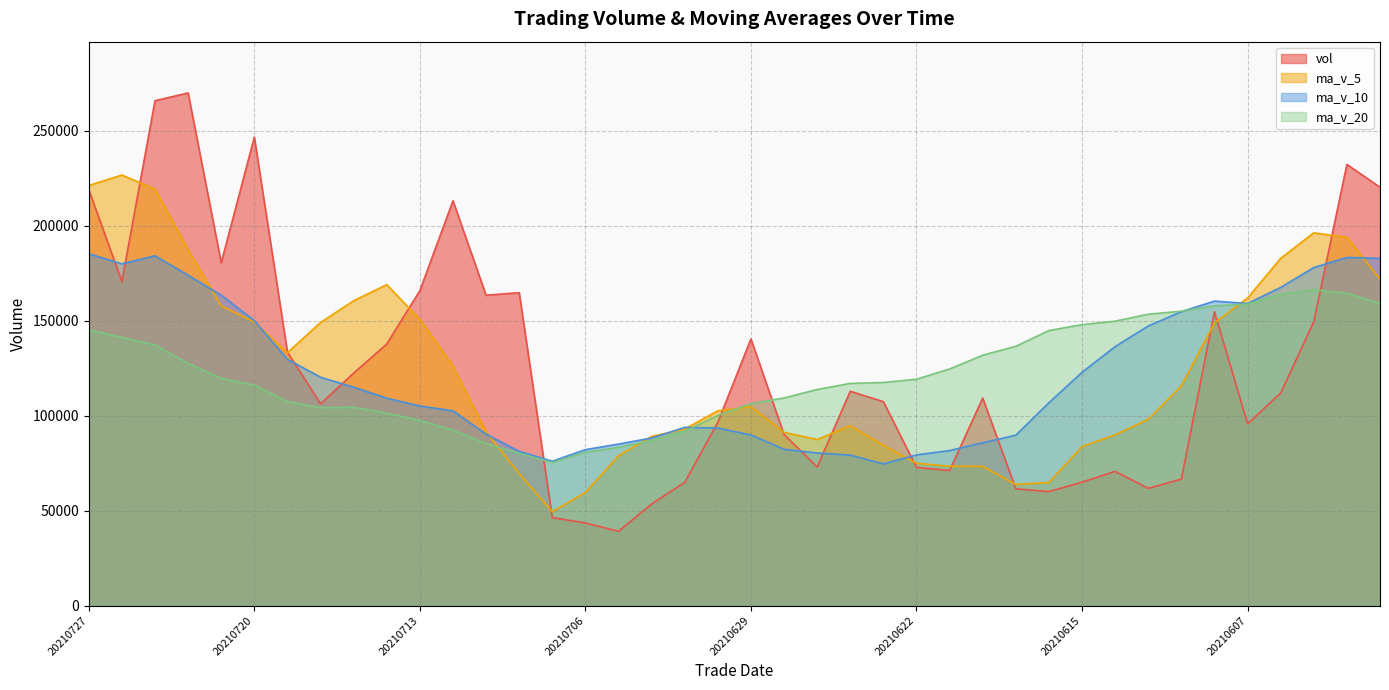

Reading left to right, transcribe all the data shown in this chart.

vol: 219027.3	170615.8	265867.1	269961.6	180507.8	246679.7	133469.7	106237.2	122427.3	137710.4	165857.2	213172.6	163414.8	164786.3	46318.4	43491.2	39096.4	53501.8	64860.1	96521.7	140421.2	90055.7	72983.9	112839.0	107370.3	72743.6	71133.9	109288.3	61467.9	60021.0	64997.2	70646.8	61717.0	66581.3	154714.1	95695.5	111934.1	149449.3	232322.6	220284.7
ma_v_5: 221195.9	226726.4	219297.2	187371.2	157864.4	149304.9	133140.4	149081.0	160516.5	168988.2	150709.9	126236.7	91421.4	69438.8	49453.6	59494.3	78880.3	89072.1	92968.5	102564.3	104734.0	91198.5	87414.1	94675.0	84400.8	74930.9	73381.7	73284.2	63770.0	64792.7	83731.3	89870.9	98128.4	115674.9	148823.1	161937.2	182853.0	196287.9	193866.8	171854.1
ma_v_10: 185250.4	179933.4	184189.1	173943.8	163426.3	150007.4	129688.5	120251.2	114977.6	109220.9	105102.1	102558.5	90246.8	81203.7	76009.0	82114.1	85039.4	88243.1	93821.8	93482.5	89832.5	82290.1	80349.2	79222.5	74596.7	79331.1	81626.3	85706.3	89722.4	106807.9	122834.3	136362.0	147208.2	154770.8	160338.6	159066.3	167539.6	177983.4	183338.3	182861.0
ma_v_20: 145176.2	141245.9	137217.9	127573.8	119717.6	116060.8	107363.9	104247.2	104399.7	101351.7	97467.3	92424.3	85298.0	80213.1	75302.8	80722.6	83332.8	86974.7	91772.1	100145.2	106333.4	109326.0	113778.7	116996.7	117467.7	119198.7	124582.9	131844.9	136530.4	144834.4	147932.6	149768.6	153431.8	155019.4	157859.7	158708.1	163978.0	166390.7	164482.0	159101.1